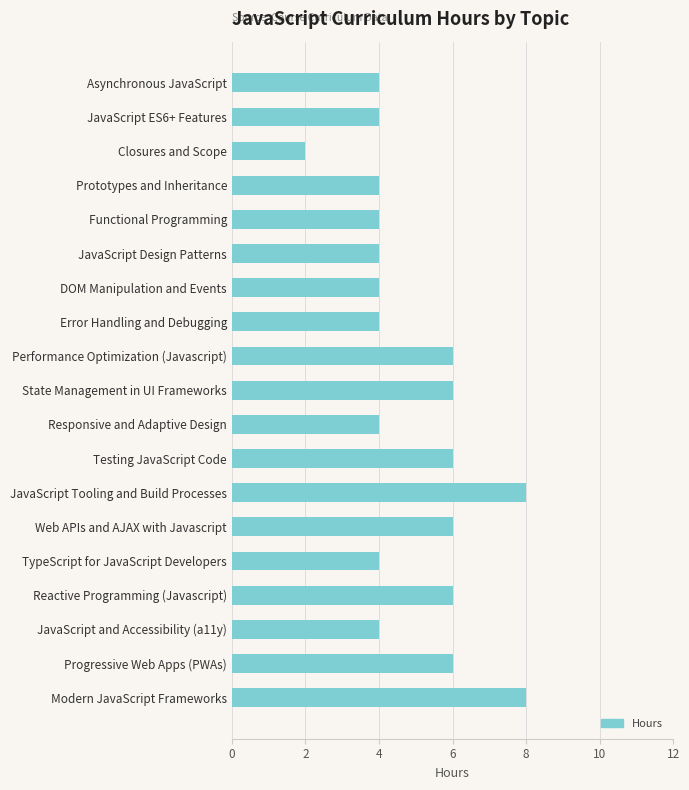

What is the average value?

5